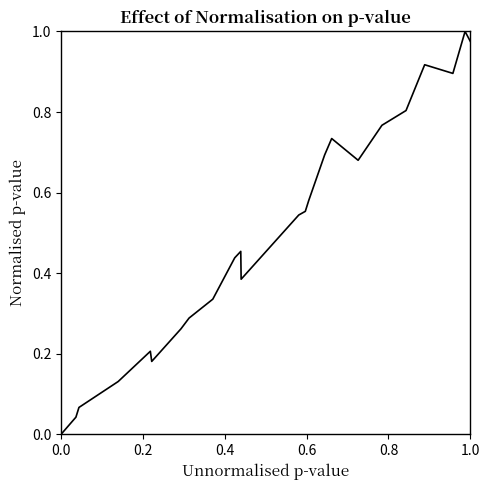

Does the chart have visible grid lines?

No